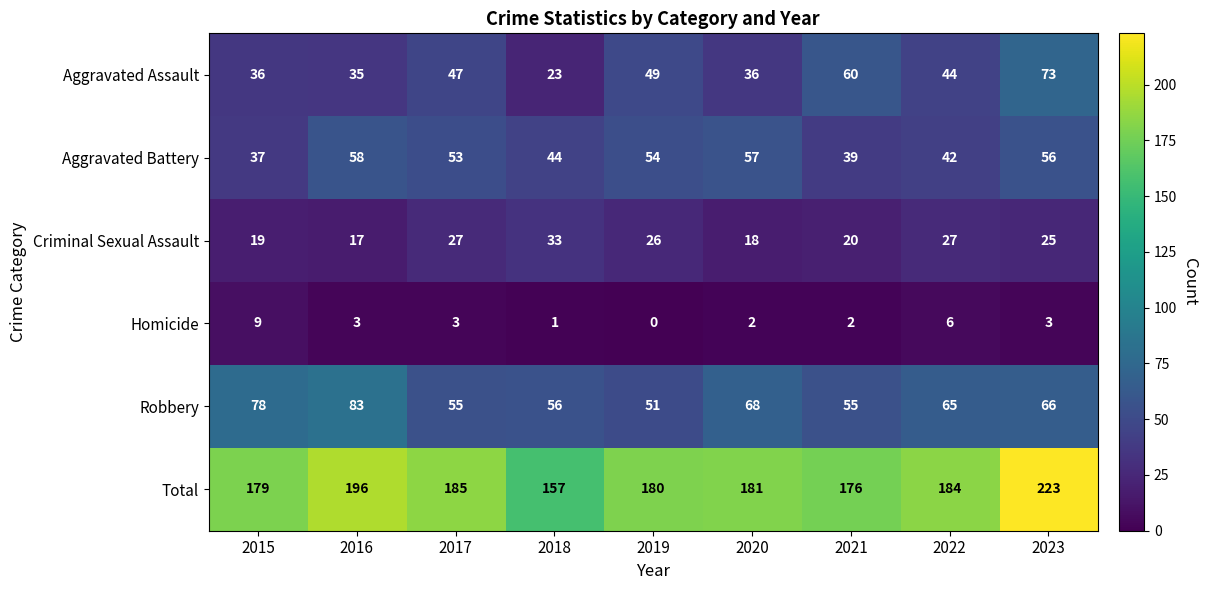

The value of Homicide at 2017 is 4. True or false?

False